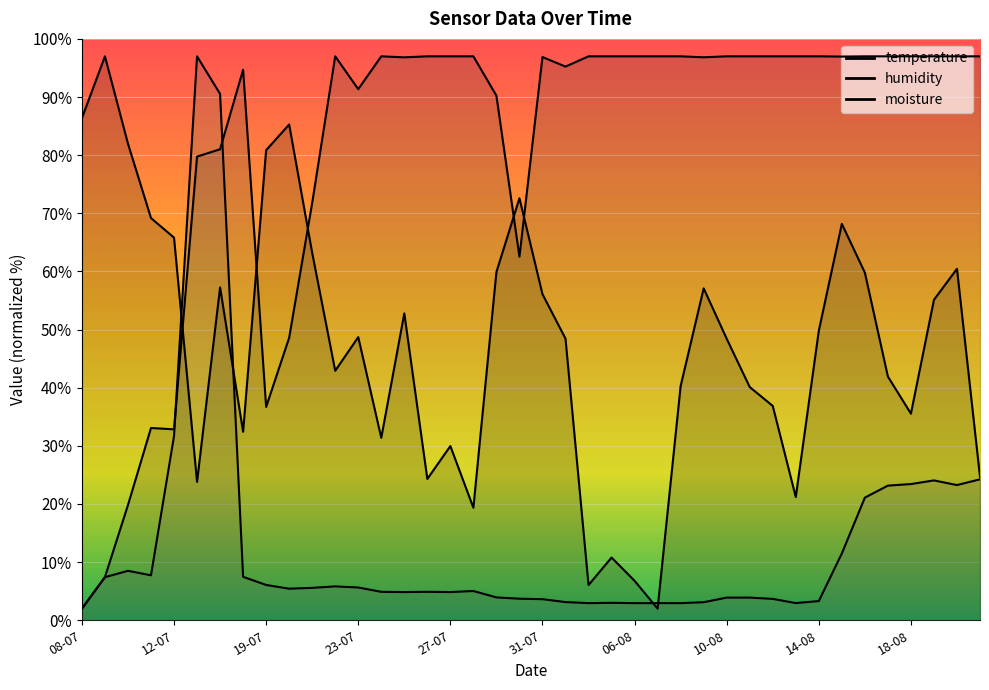

How many lines are shown in the chart?

3